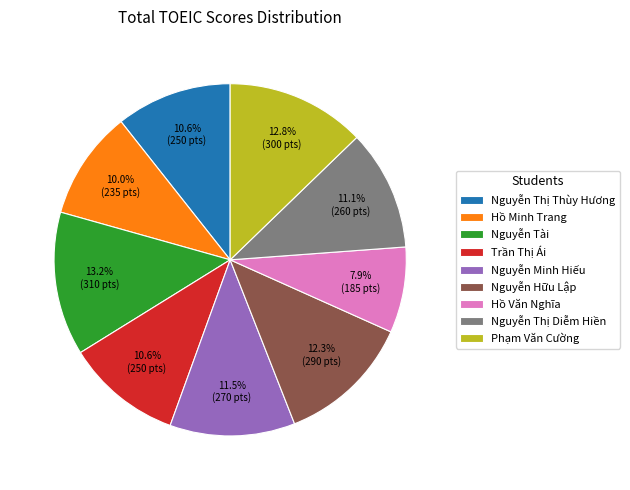

Is it true that Trần Thị Ái is 24% of the pie?

False